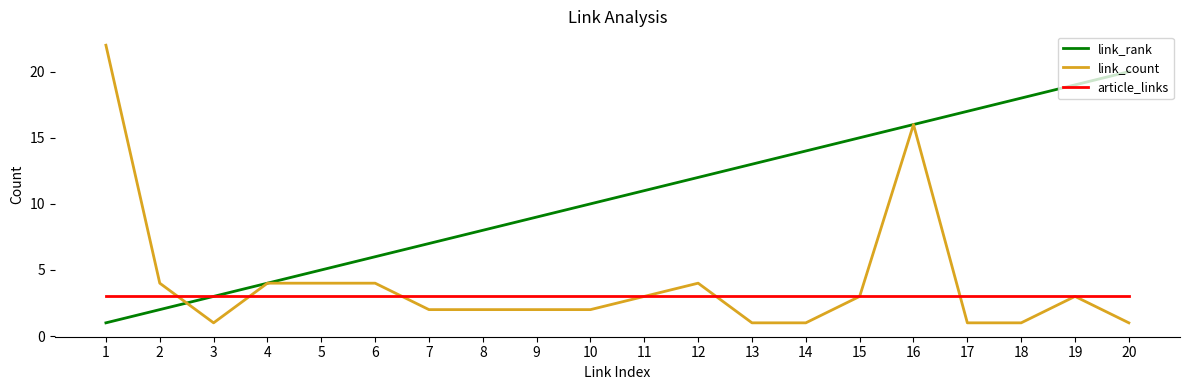

What is the total value across all series at 18?

22